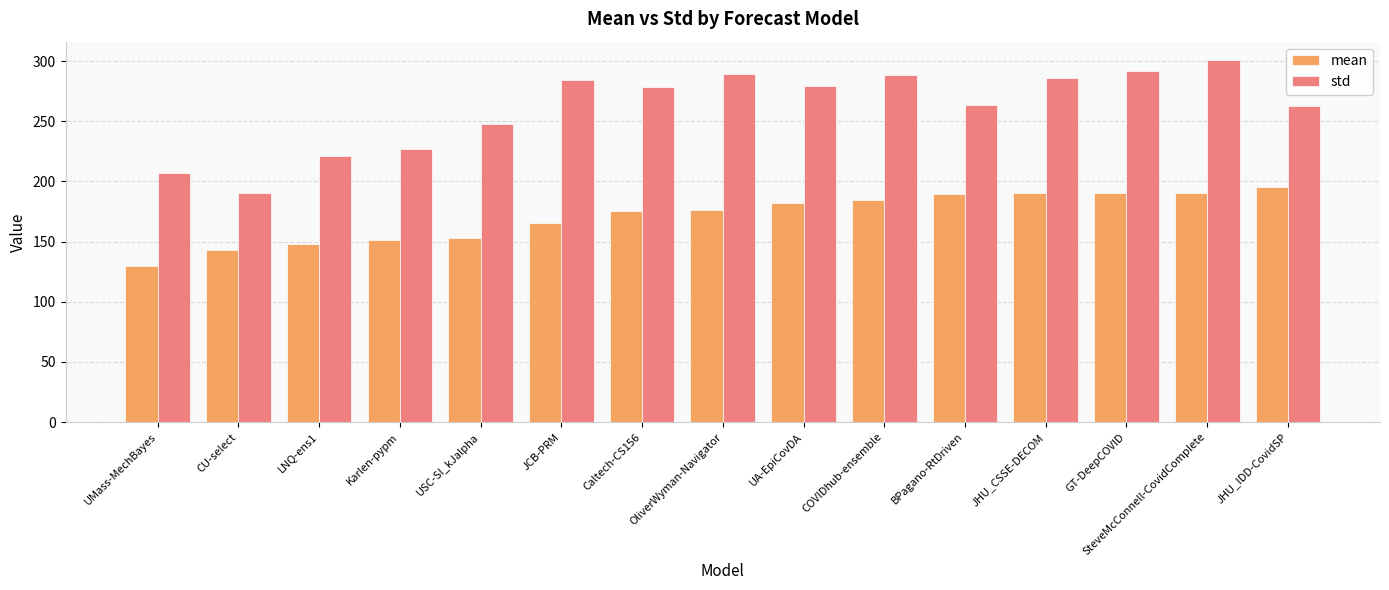

What is the maximum value shown in the chart?

301.1